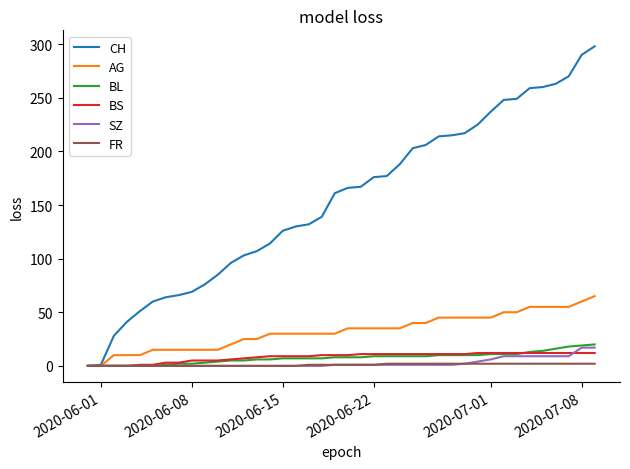

Which series has the largest total across all categories?

CH